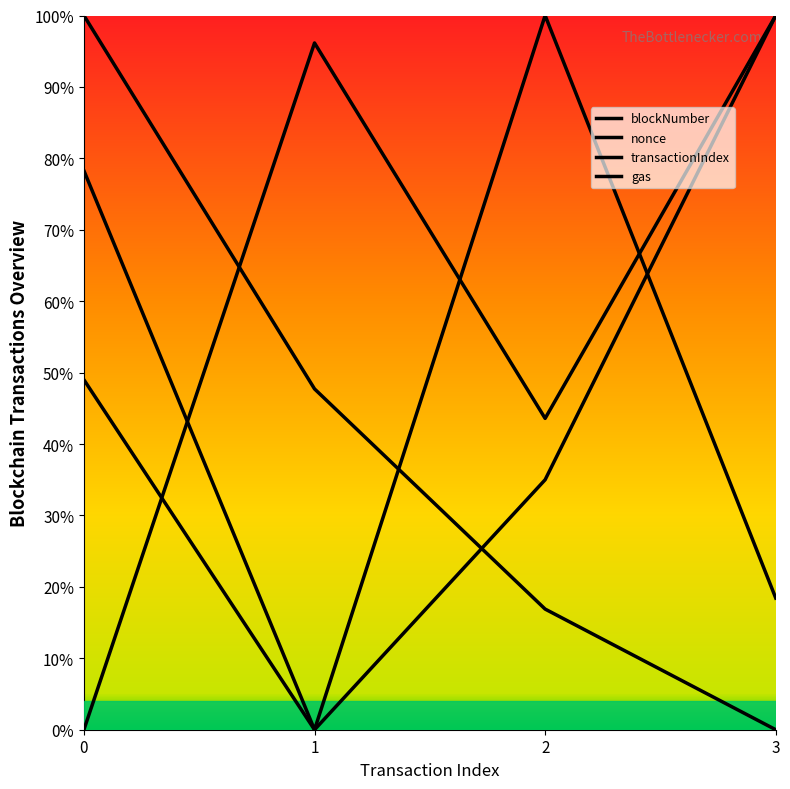

Rank the series by their average value, from lowest to highest.

blockNumber, gas, nonce, transactionIndex